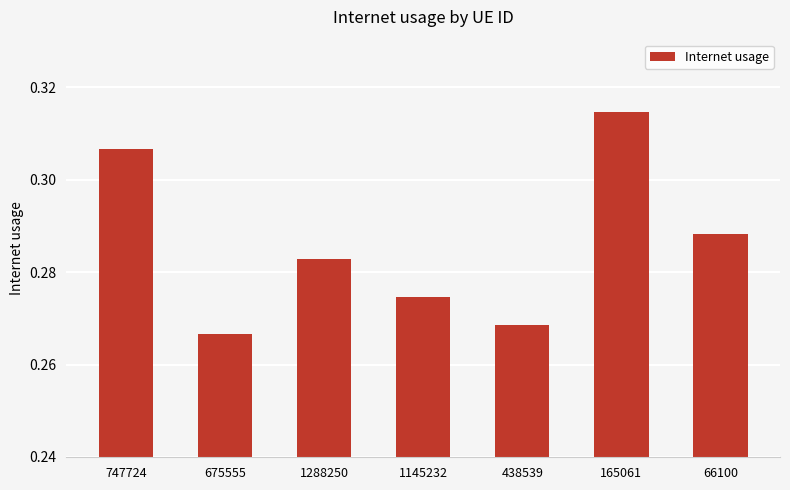

What is the label of the 6th bar from the right?

675555